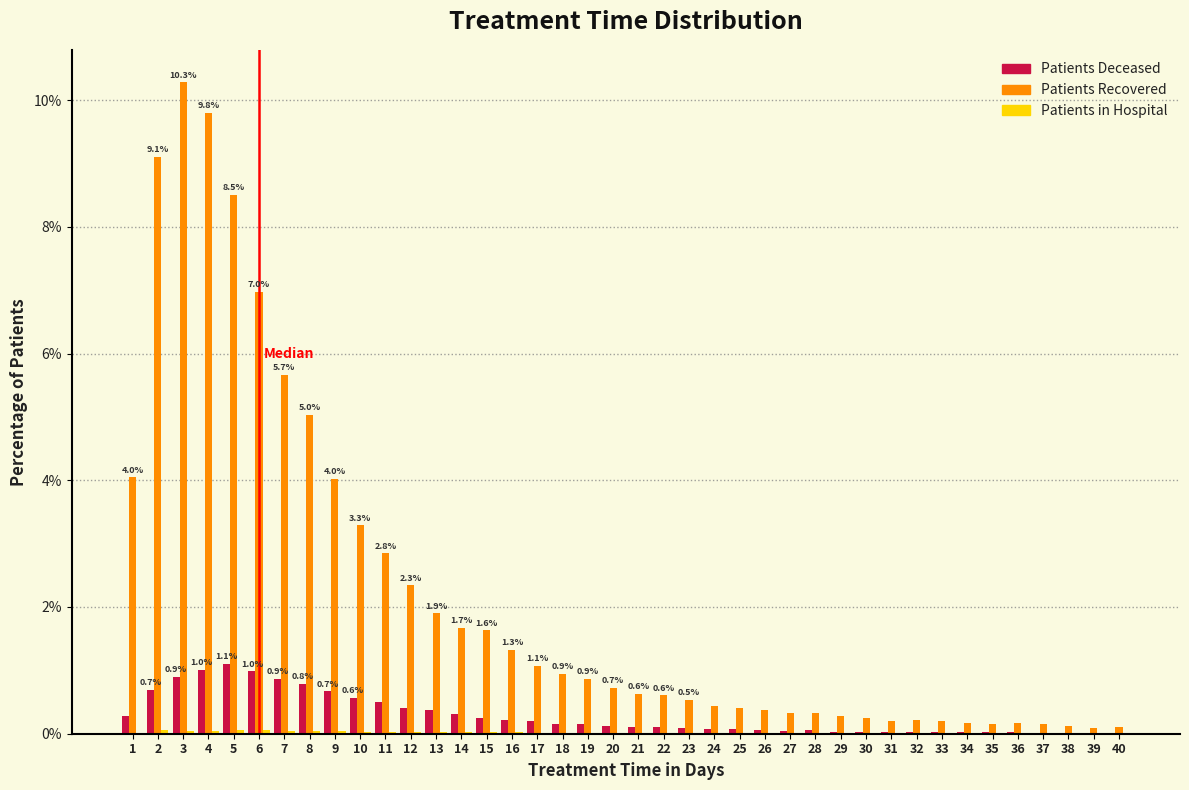

Which series has the largest total across all categories?

Patients Recovered